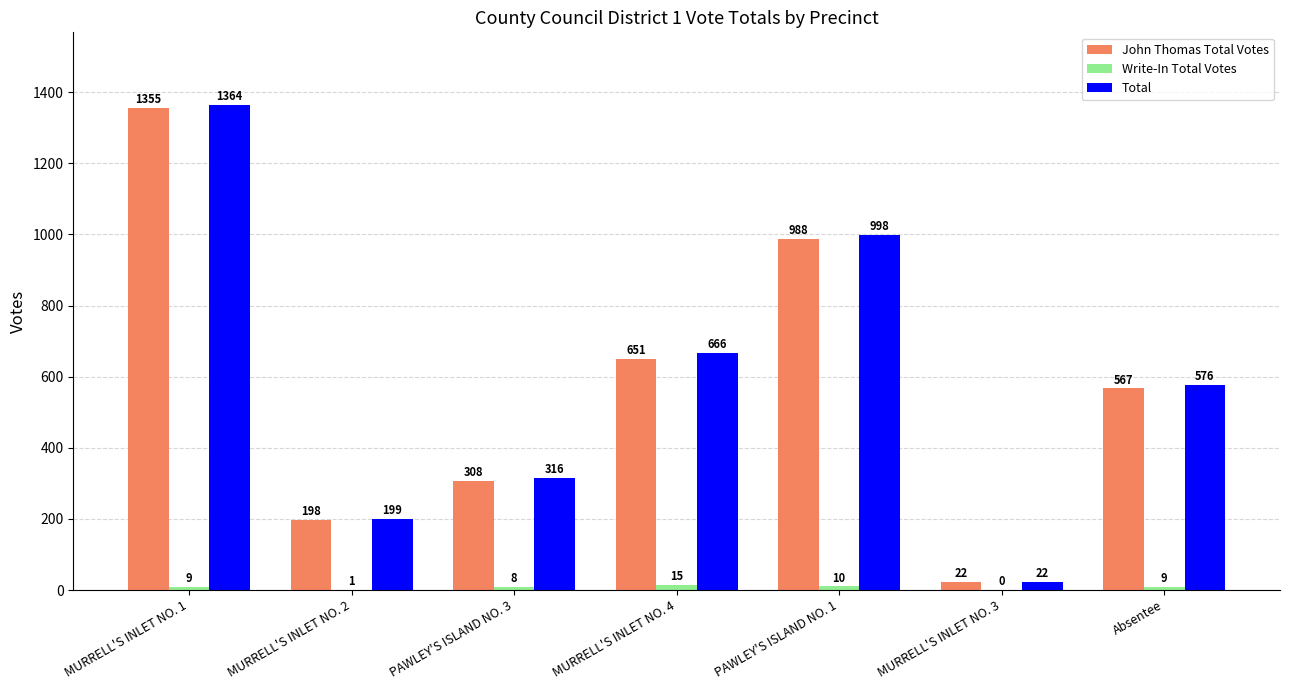

The Total series shows 199 at MURRELL'S INLET NO. 2. True or false?

True